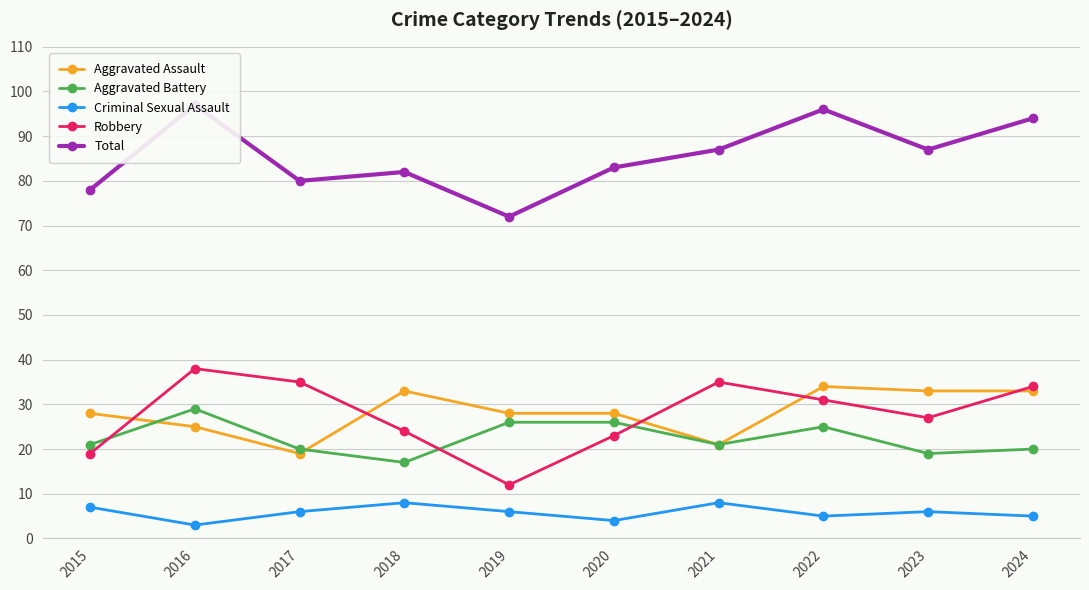

True or false: Aggravated Battery has a value of 15 at 2019.

False